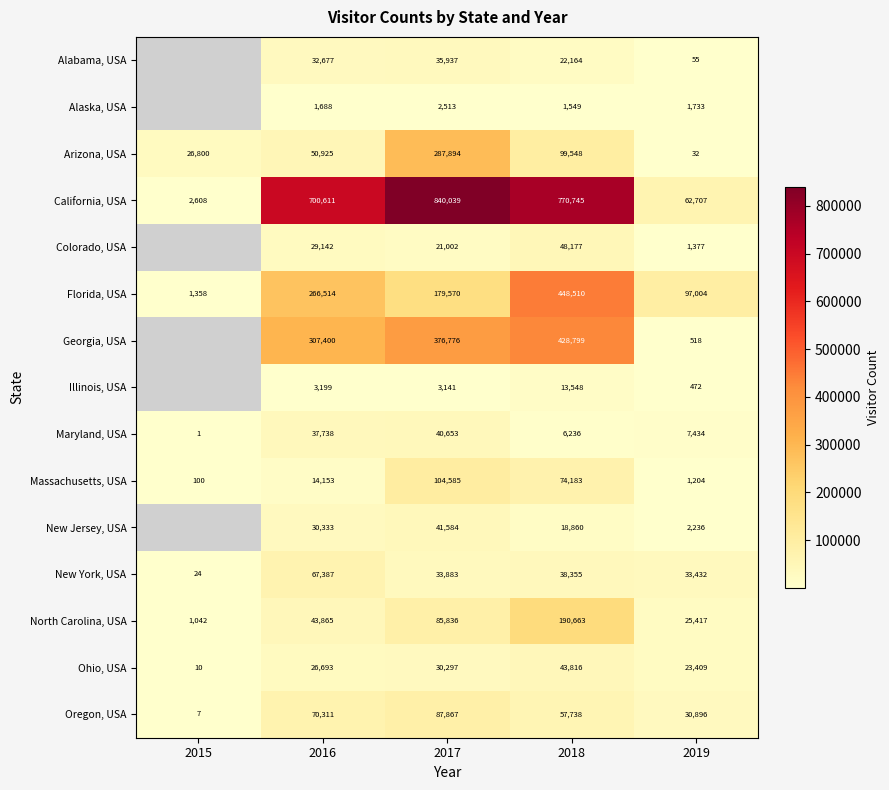

True or false: North Carolina, USA has a value of 10257.4 at 2019.

False